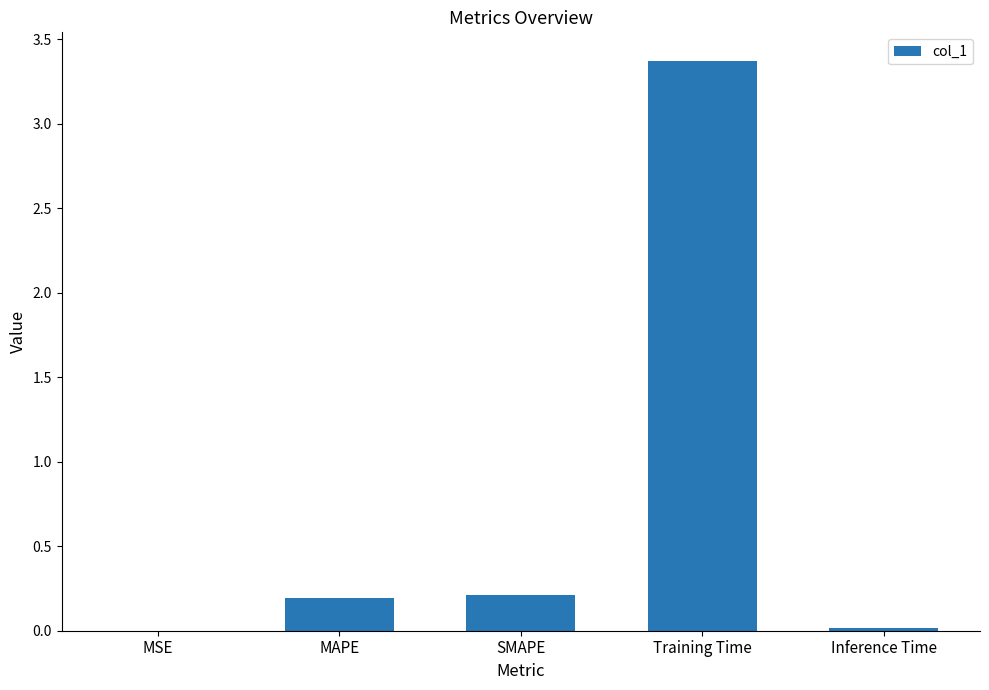

The value at MAPE is 0.2. True or false?

True